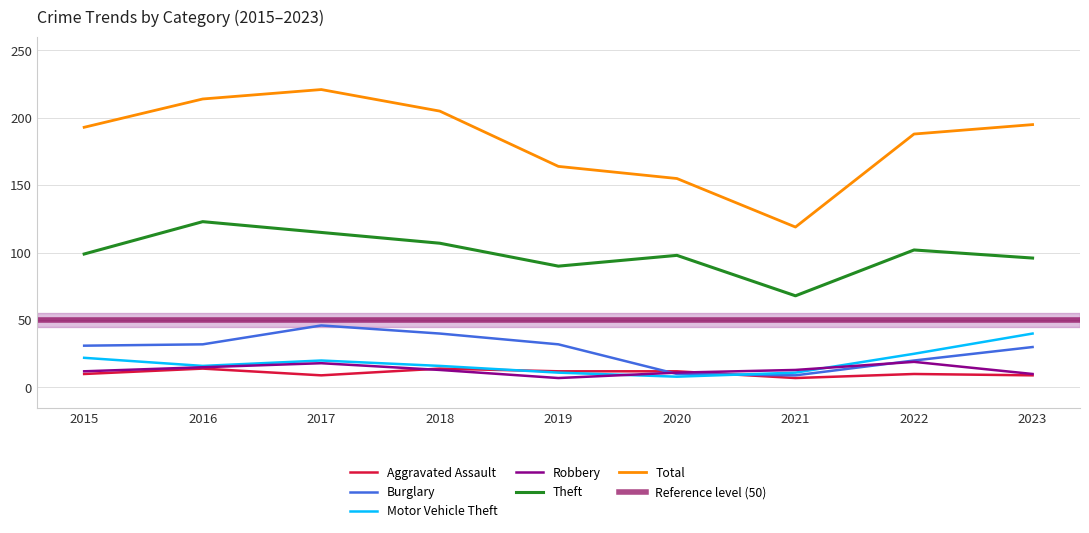

What is the difference between the highest and lowest values at 2020?

147